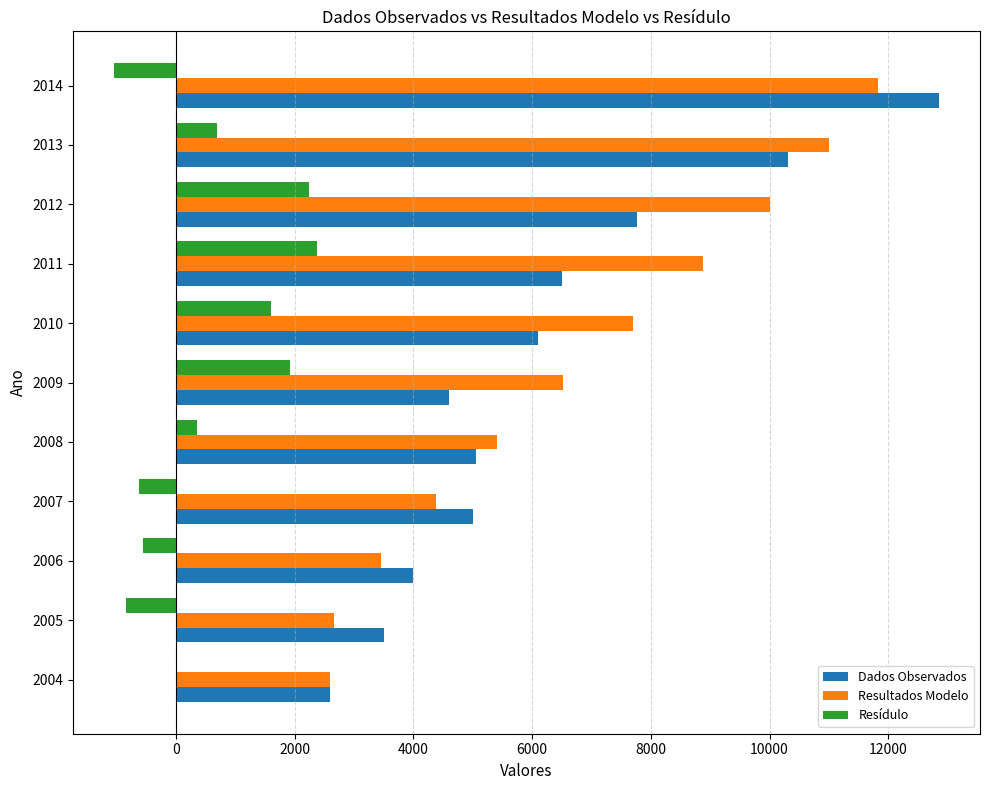

What is the sum of all Resídulo values?

6159.3